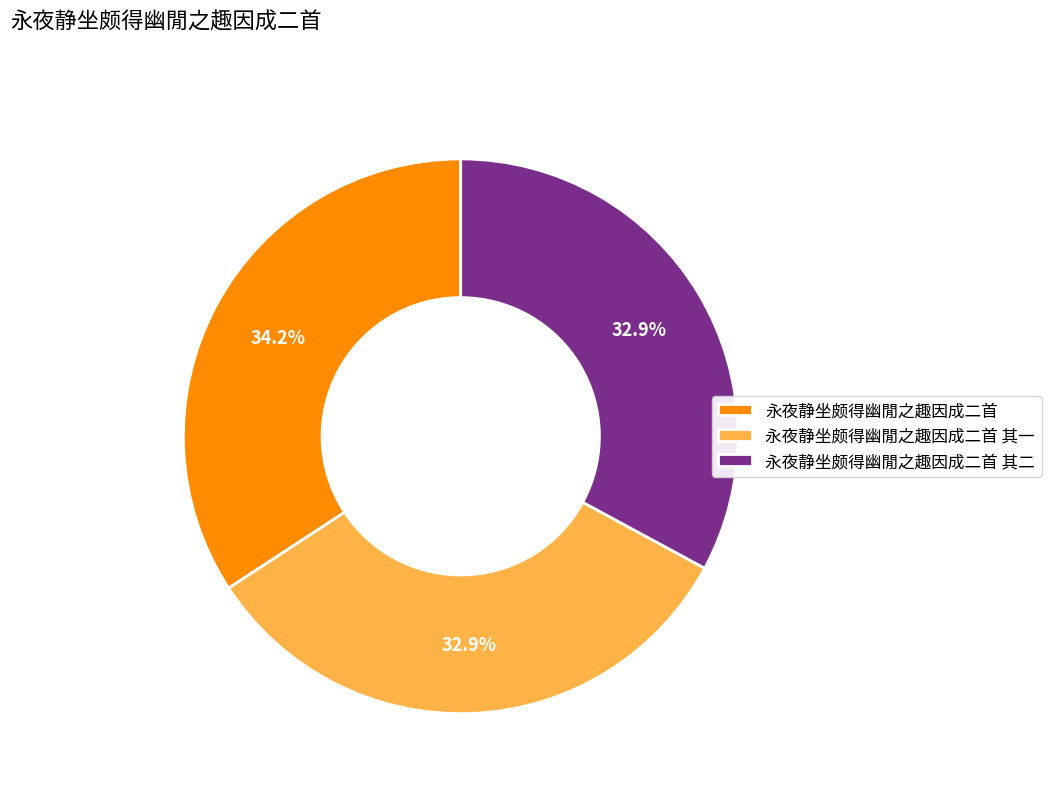

To the nearest percent, what portion does 永夜静坐颇得幽閒之趣因成二首 represent?

34%